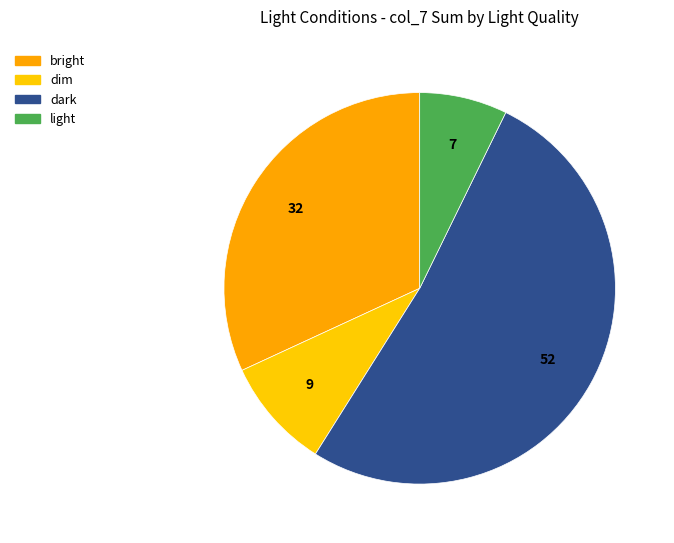

How many slices are in this pie chart?

4